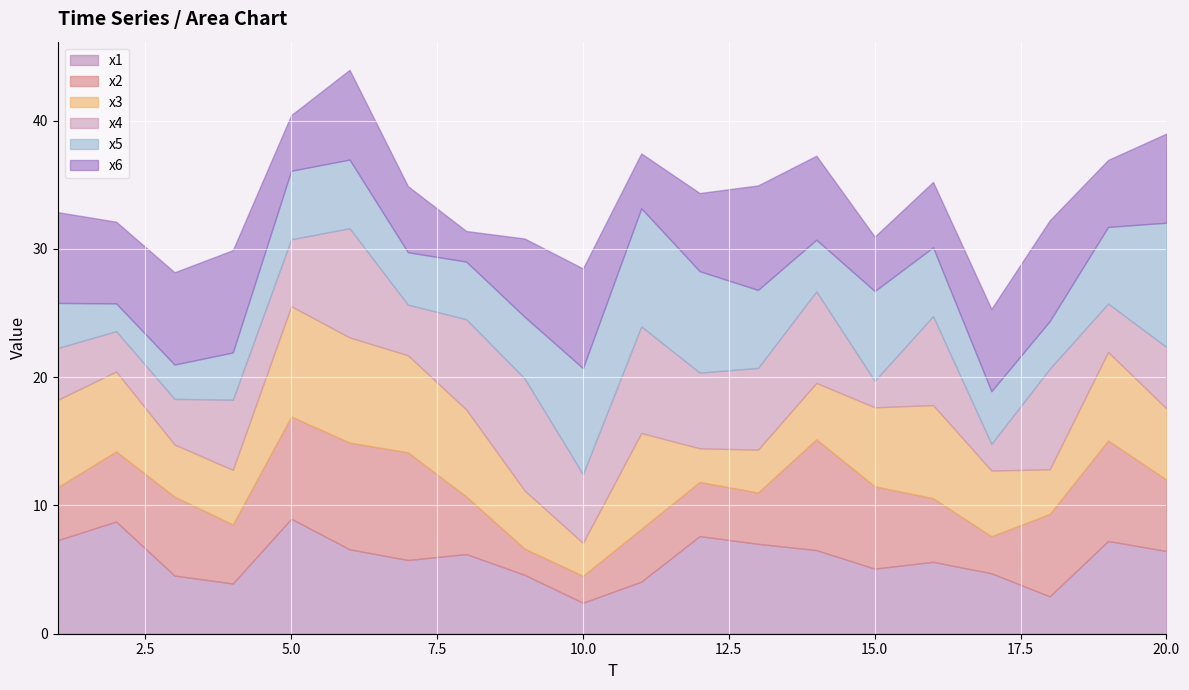

Reading right to left, transcribe all the data shown in this chart.

x1: 6.4	7.2	2.9	4.7	5.6	5.1	6.5	7.0	7.6	4.1	2.4	4.6	6.2	5.7	6.6	9.0	3.9	4.5	8.7	7.3
x2: 5.6	7.8	6.4	2.9	5.0	6.4	8.6	4.0	4.2	4.1	2.1	2.0	4.5	8.4	8.3	8.0	4.6	6.2	5.5	4.1
x3: 5.6	6.9	3.5	5.1	7.3	6.2	4.4	3.3	2.6	7.5	2.6	4.5	6.8	7.6	8.2	8.6	4.3	4.1	6.2	6.8
x4: 4.8	3.8	7.8	2.1	6.9	2.1	7.1	6.4	5.9	8.3	5.4	8.7	7.0	4.0	8.5	5.2	5.5	3.6	3.1	4.0
x5: 9.7	6.0	3.7	4.1	5.4	7.0	4.0	6.1	7.9	9.2	8.3	4.8	4.5	4.1	5.4	5.3	3.7	2.7	2.2	3.5
x6: 6.9	5.2	7.9	6.4	5.1	4.2	6.5	8.1	6.1	4.3	7.8	6.1	2.4	5.2	7.0	4.3	8.0	7.2	6.4	7.1